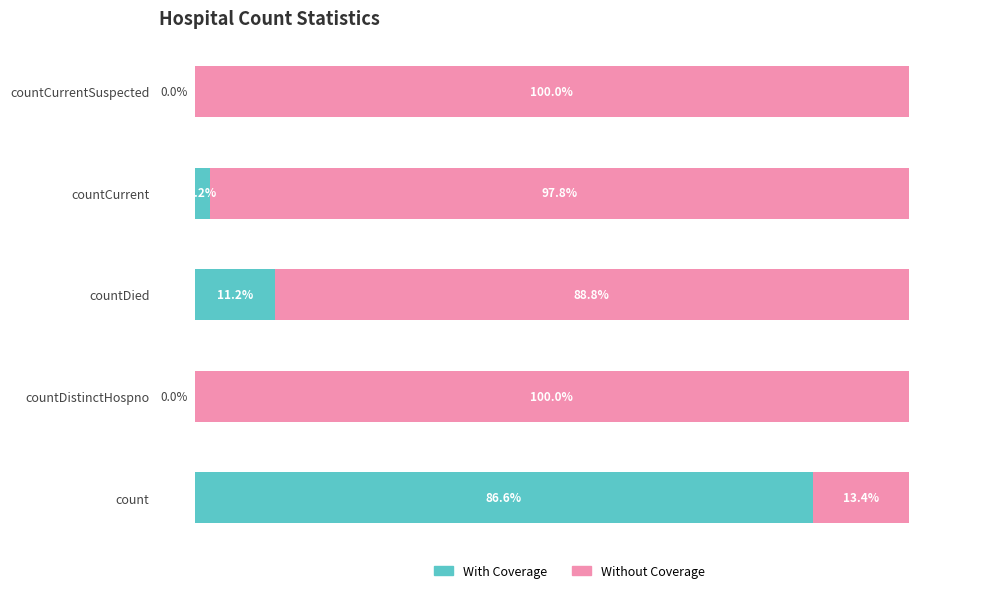

At which label is With Coverage closest to 43?

countDied